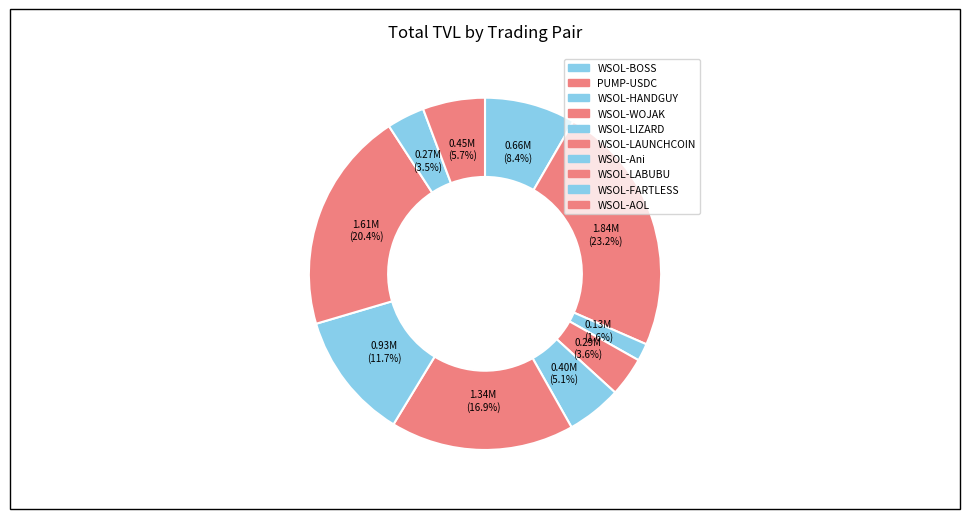

What percentage is the WSOL-HANDGUY slice, to the nearest percent?

2%